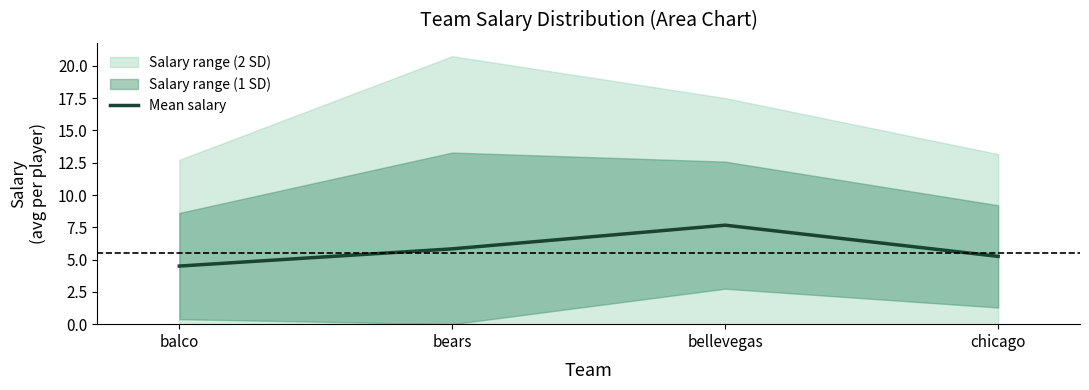

What position from the right is bellevegas?

2